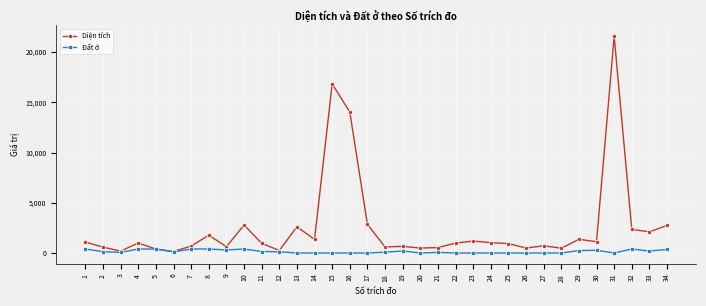

True or false: Đất ở has more than 0 points higher than both neighbors.

True